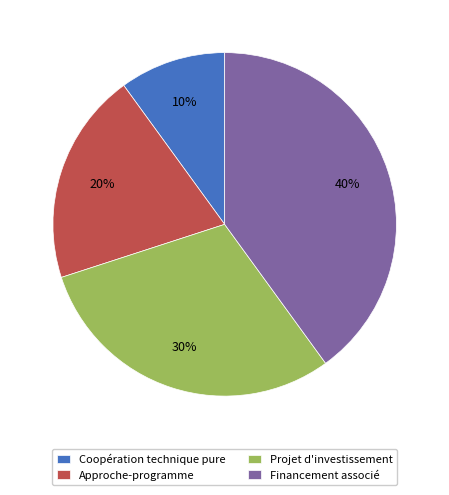

Is the sum of Projet d'investissement and Financement associé greater than half?

Yes